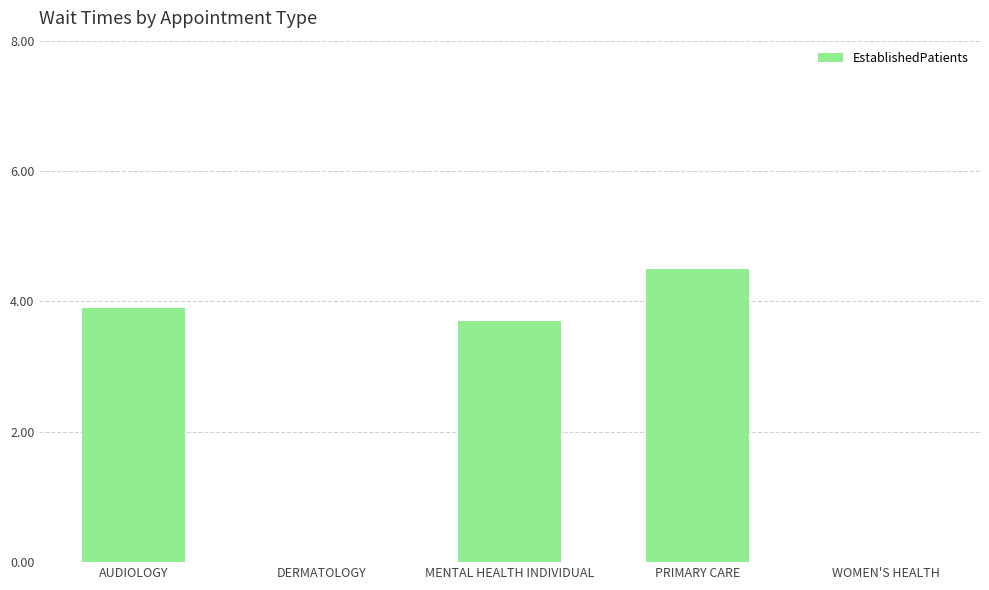

Where is the data nearest to the value 2?

MENTAL HEALTH INDIVIDUAL